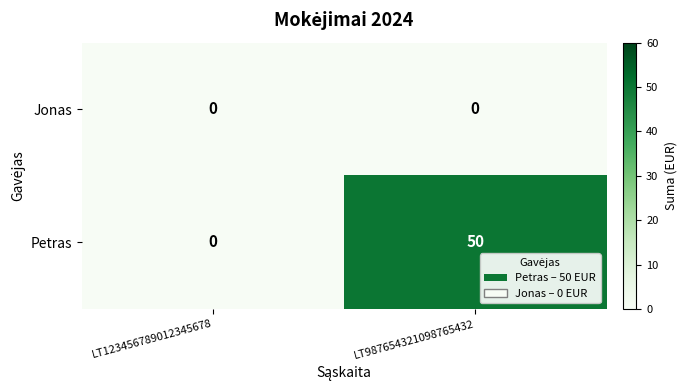

Rank the series by their average value, from highest to lowest.

Petras, Jonas